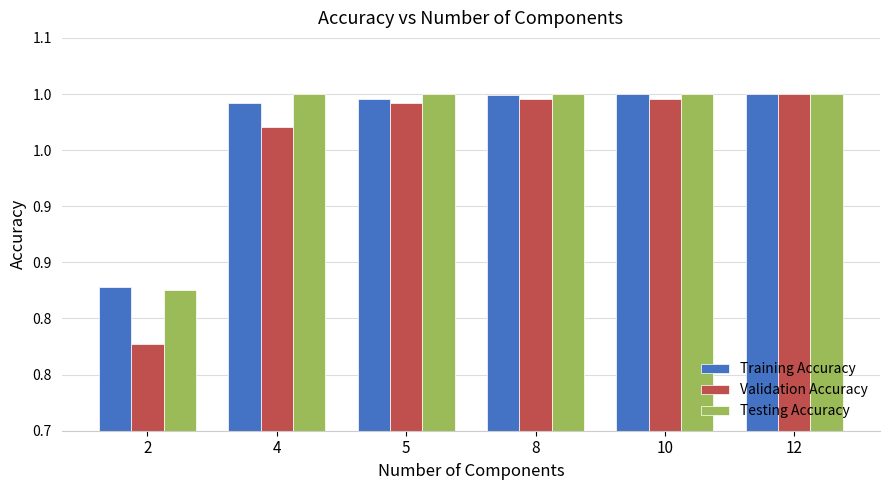

Reading right to left, extract all data points from this chart.

Training Accuracy: 1.0	1.0	1.0	1.0	1.0	0.8
Validation Accuracy: 1.0	1.0	1.0	1.0	1.0	0.8
Testing Accuracy: 1.0	1.0	1.0	1.0	1.0	0.8